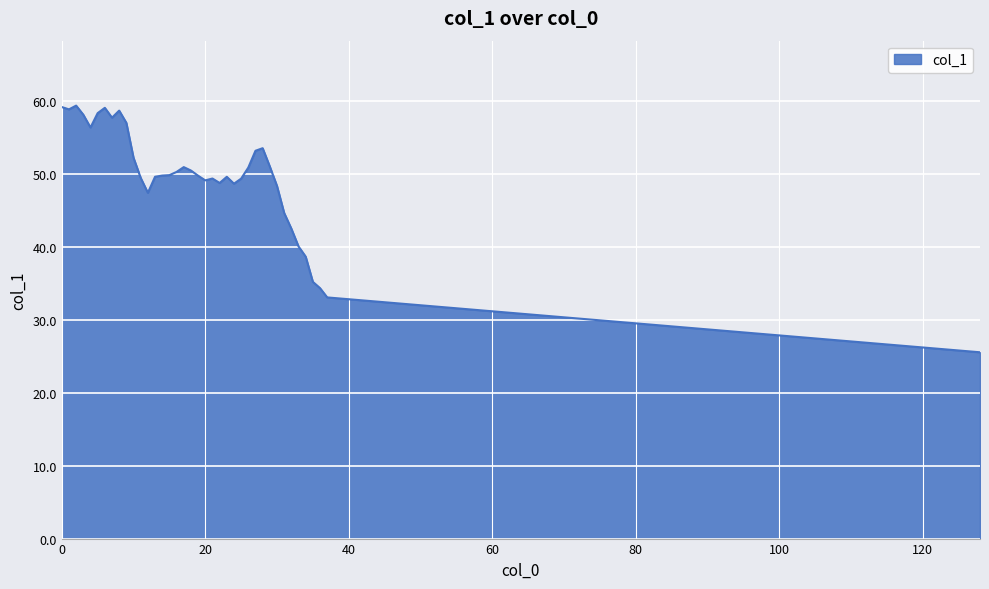

What is the difference between the maximum and minimum values?

33.8